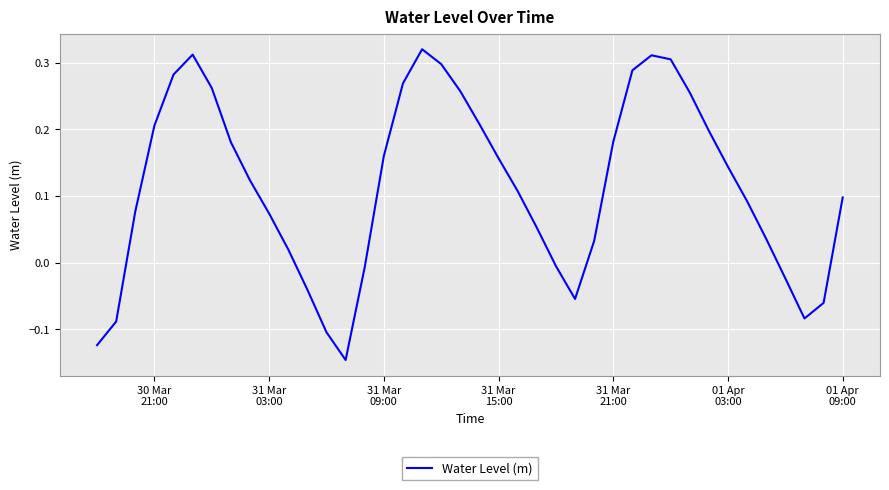

What is the difference between the maximum and minimum values?

0.5